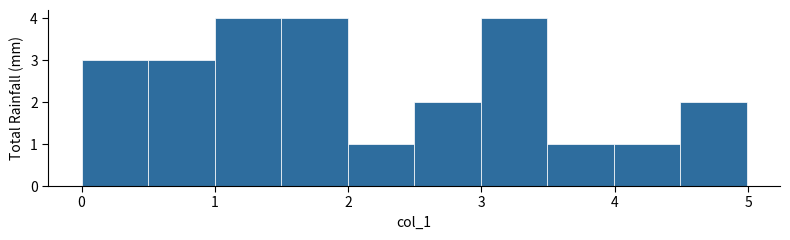

Reading left to right, list every bar in this chart as the range it spans on the x-axis followed by its height. Neither the bar edges nor the heights are printed on the chart, so give them approximately, as read against the axes.

0.0 to 0.5: 3
0.5 to 1.0: 3
1.0 to 1.5: 4
1.5 to 2.0: 4
2.0 to 2.5: 1
2.5 to 3.0: 2
3.0 to 3.5: 4
3.5 to 4.0: 1
4.0 to 4.5: 1
4.5 to 5.0: 2